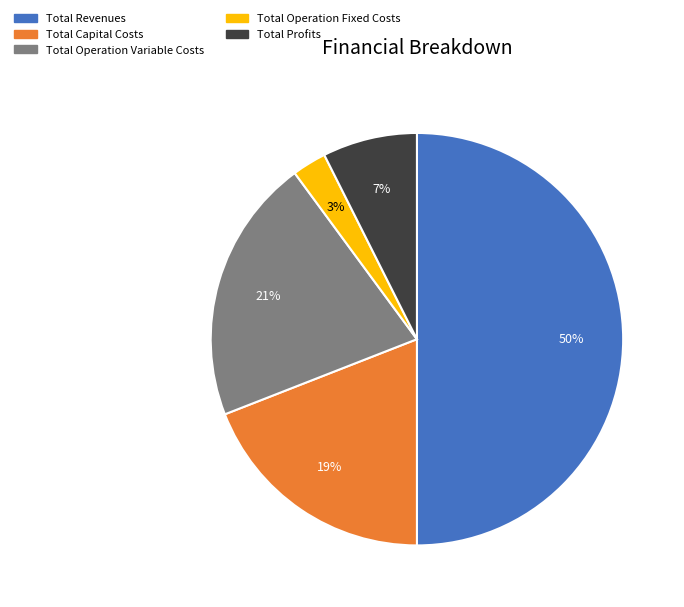

To the nearest percent, what portion does Total Revenues represent?

50%